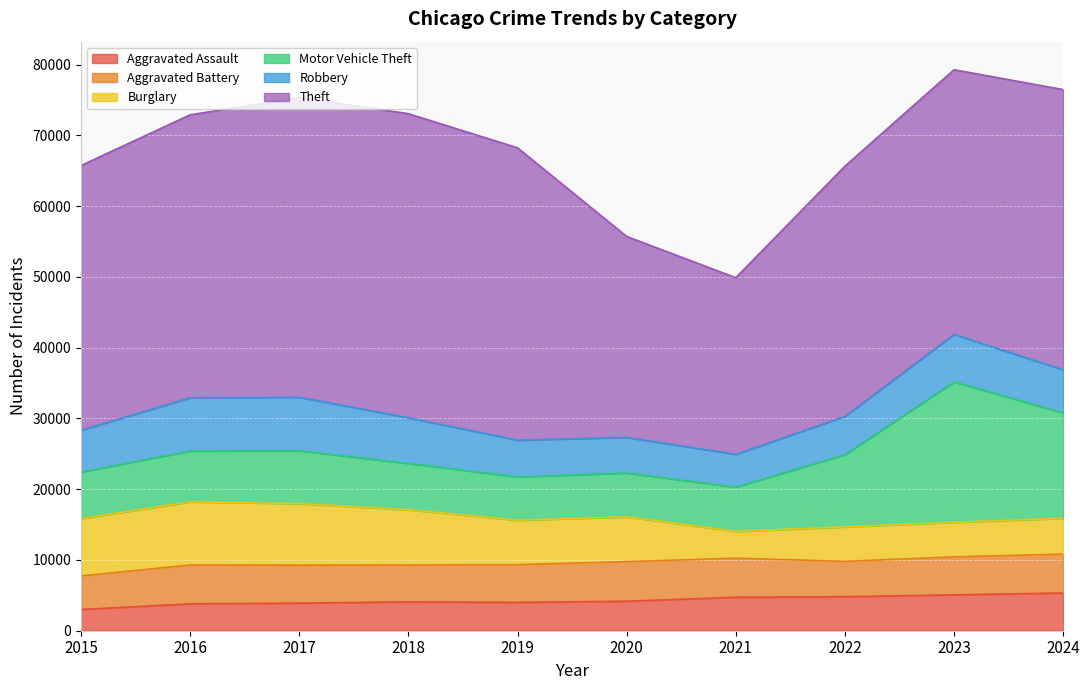

Count the number of categories in the chart.

10